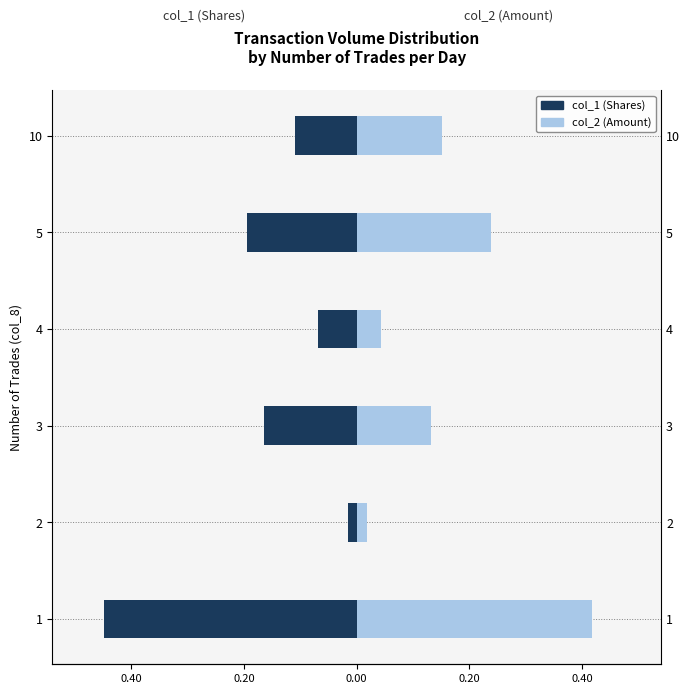

The value of col_2 (Amount) at 1 is 0.2. True or false?

False